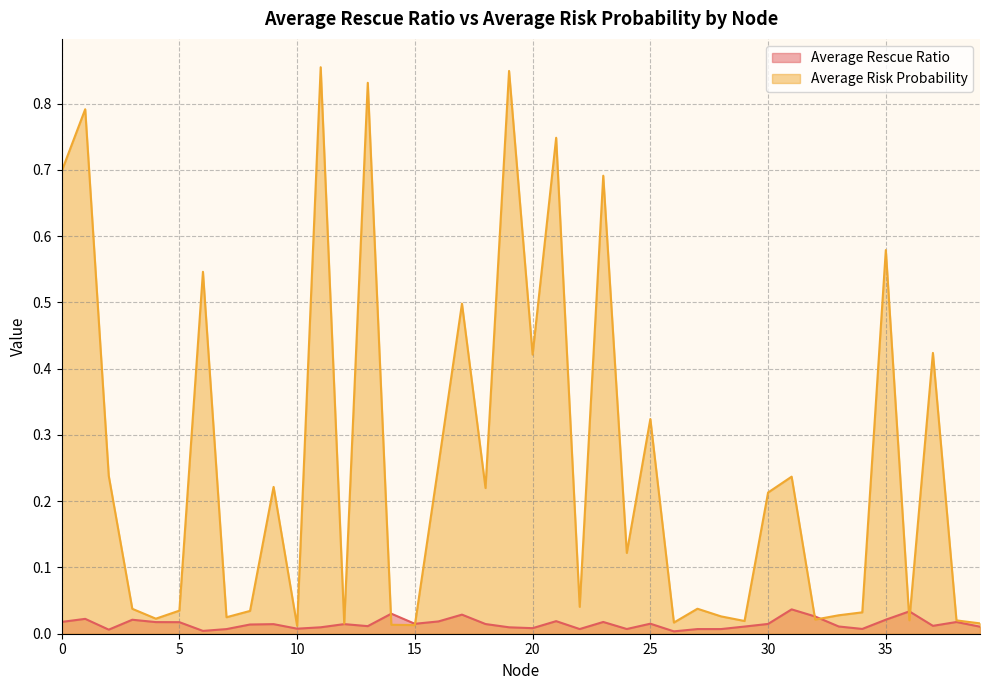

Rank the series by their maximum value, from highest to lowest.

Average Risk Probability, Average Rescue Ratio